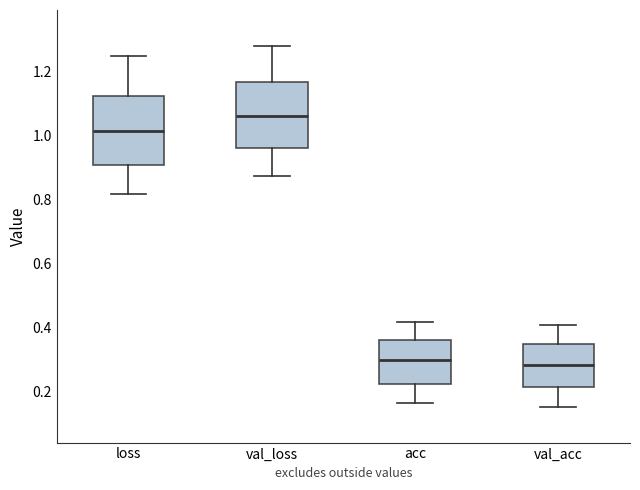

Reading left to right, read every box against the y-axis: the position of its median line, the range the box covers, and the ends of its whiskers. The values are not printed on the chart, so give them approximately, as read against the axis.

loss: median 1.02, box 0.90 to 1.12, whiskers 0.82 to 1.24
val_loss: median 1.06, box 0.96 to 1.16, whiskers 0.88 to 1.28
acc: median 0.30, box 0.22 to 0.36, whiskers 0.16 to 0.42
val_acc: median 0.28, box 0.22 to 0.34, whiskers 0.16 to 0.40